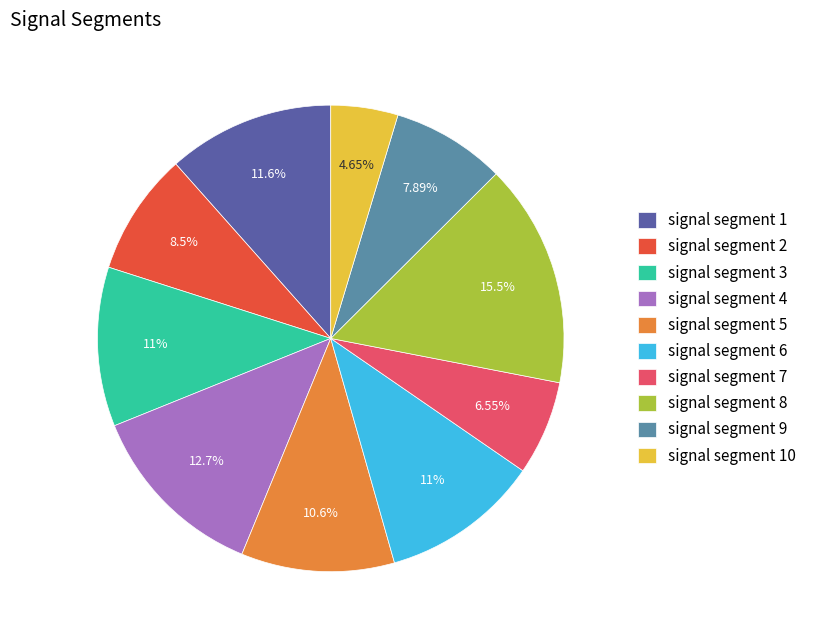

Between signal segment 5 and signal segment 4, which is larger?

signal segment 4